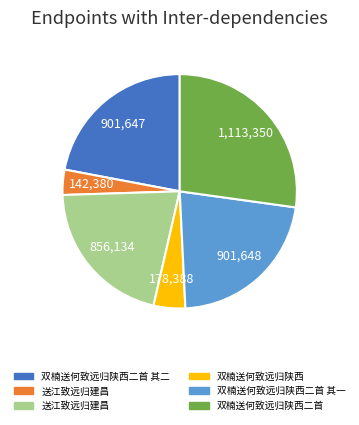

Does any single category account for the majority?

No